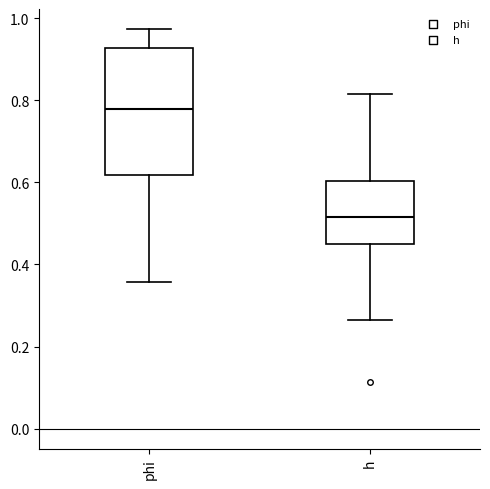

Which box has the highest median line?

phi